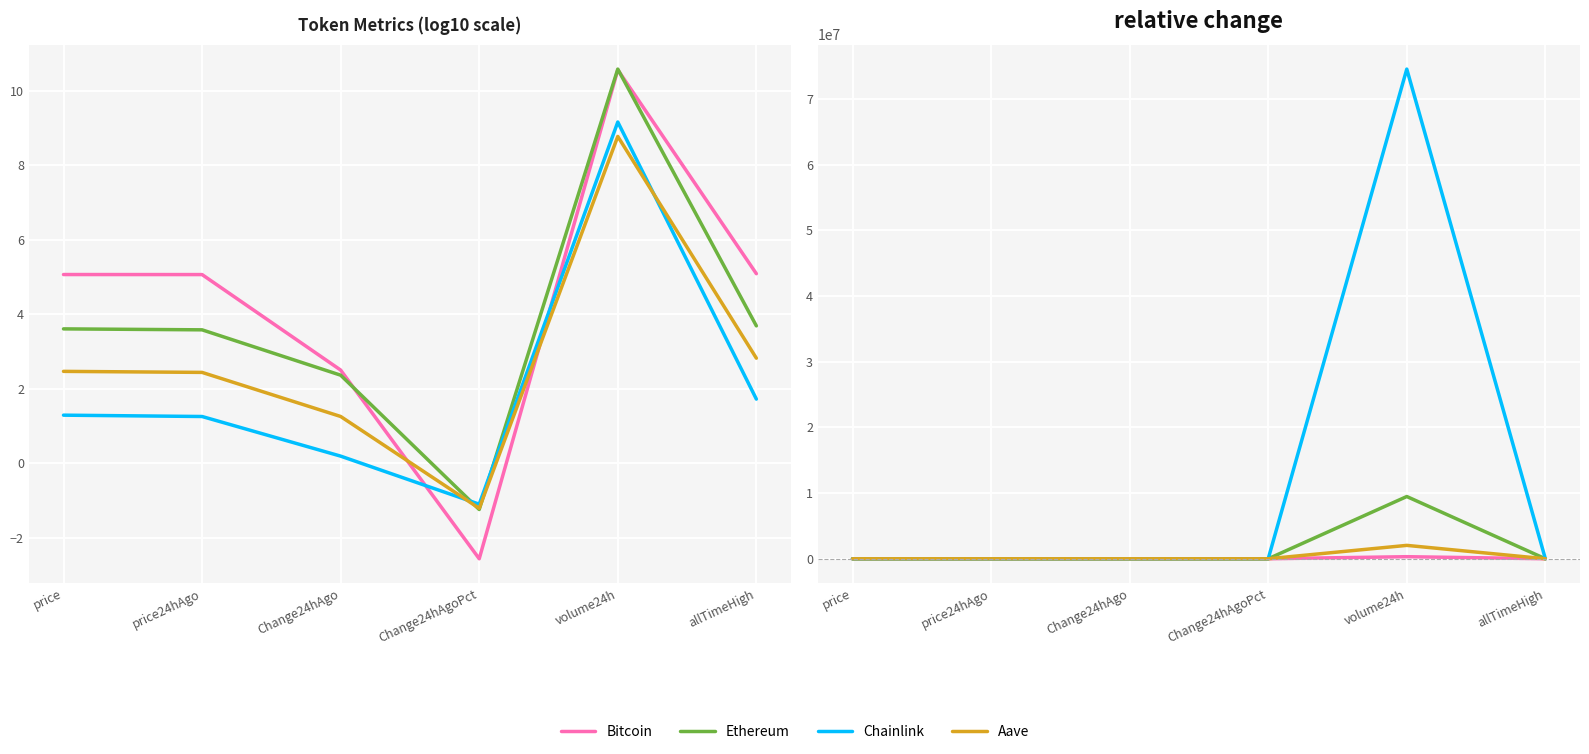

Reading right to left, list all the values displayed in this chart.

Bitcoin: 0.1	313797.1	-1.0	-1.0	-0.0	0.0
Ethereum: 0.2	9471293.3	-1.0	-0.9	-0.1	0.0
Chainlink: 1.7	74528059.9	-1.0	-0.9	-0.1	0.0
Aave: 1.3	2036750.1	-1.0	-0.9	-0.1	0.0